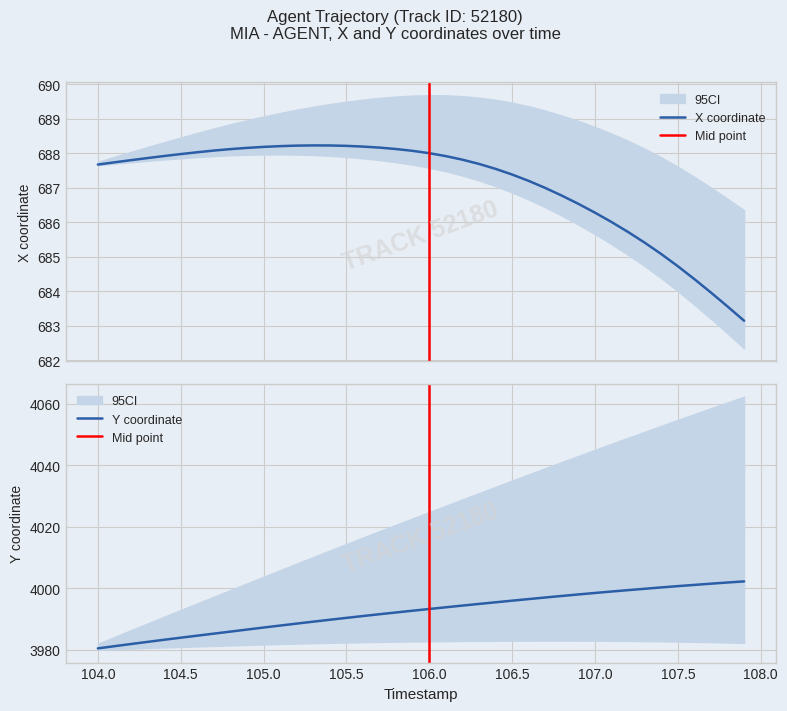

What is the highest value of the X coordinate series?

688.2